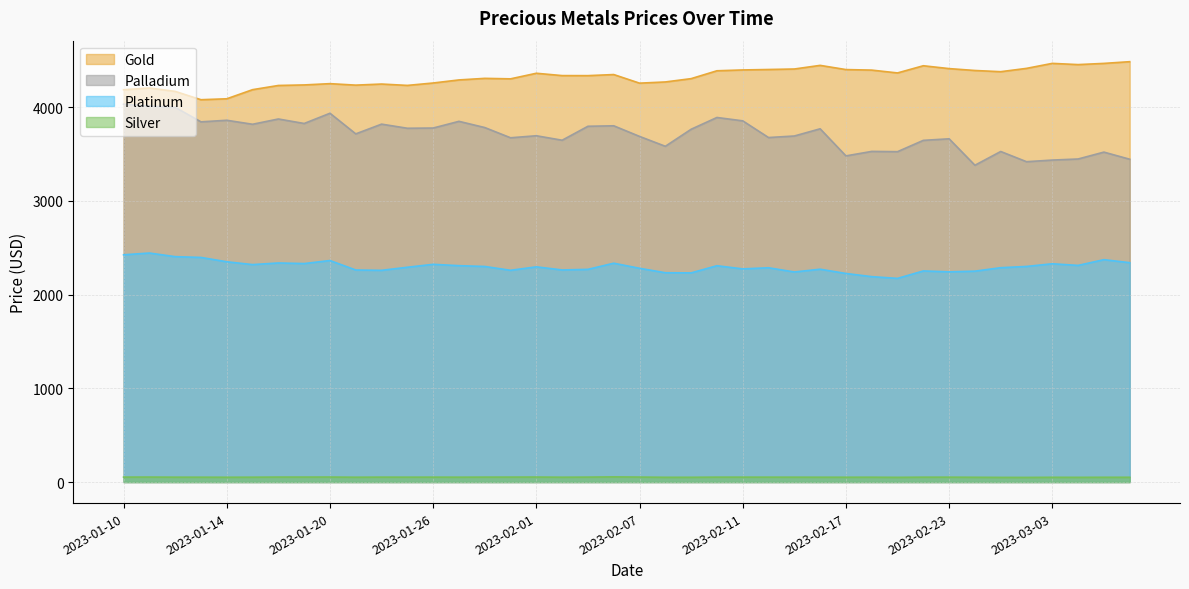

What is the label of the 28th point from the right?

2023-01-26